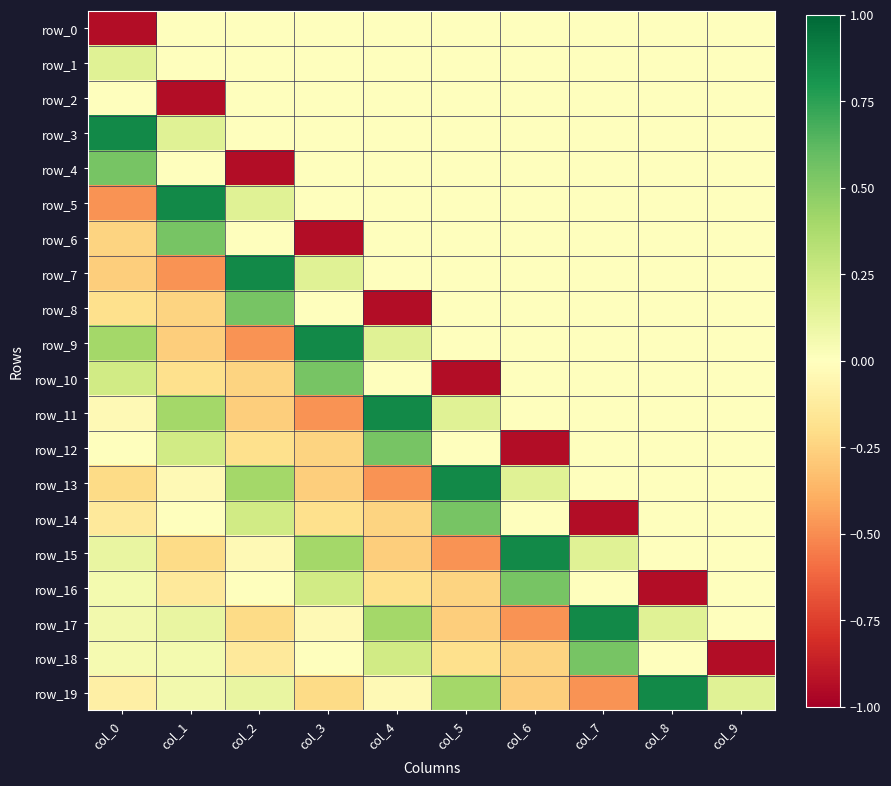

Reading left to right, transcribe all the data shown in this chart.

row_0: col_0=-0.9	col_1=0.0	col_2=0.0	col_3=0.0	col_4=0.0	col_5=0.0	col_6=0.0	col_7=0.0	col_8=0.0	col_9=0.0
row_1: col_0=0.2	col_1=0.0	col_2=0.0	col_3=0.0	col_4=0.0	col_5=0.0	col_6=0.0	col_7=0.0	col_8=0.0	col_9=0.0
row_2: col_0=-0.0	col_1=-0.9	col_2=0.0	col_3=0.0	col_4=0.0	col_5=0.0	col_6=0.0	col_7=0.0	col_8=0.0	col_9=0.0
row_3: col_0=0.9	col_1=0.2	col_2=0.0	col_3=0.0	col_4=0.0	col_5=0.0	col_6=0.0	col_7=0.0	col_8=0.0	col_9=0.0
row_4: col_0=0.5	col_1=-0.0	col_2=-0.9	col_3=0.0	col_4=0.0	col_5=0.0	col_6=0.0	col_7=0.0	col_8=0.0	col_9=0.0
row_5: col_0=-0.5	col_1=0.9	col_2=0.2	col_3=0.0	col_4=0.0	col_5=0.0	col_6=0.0	col_7=0.0	col_8=0.0	col_9=0.0
row_6: col_0=-0.2	col_1=0.5	col_2=-0.0	col_3=-0.9	col_4=0.0	col_5=0.0	col_6=0.0	col_7=0.0	col_8=0.0	col_9=0.0
row_7: col_0=-0.3	col_1=-0.5	col_2=0.9	col_3=0.2	col_4=0.0	col_5=0.0	col_6=0.0	col_7=0.0	col_8=0.0	col_9=0.0
row_8: col_0=-0.2	col_1=-0.2	col_2=0.5	col_3=-0.0	col_4=-0.9	col_5=0.0	col_6=0.0	col_7=0.0	col_8=0.0	col_9=0.0
row_9: col_0=0.4	col_1=-0.3	col_2=-0.5	col_3=0.9	col_4=0.2	col_5=0.0	col_6=0.0	col_7=0.0	col_8=0.0	col_9=0.0
row_10: col_0=0.2	col_1=-0.2	col_2=-0.2	col_3=0.5	col_4=-0.0	col_5=-0.9	col_6=0.0	col_7=0.0	col_8=0.0	col_9=0.0
row_11: col_0=-0.0	col_1=0.4	col_2=-0.3	col_3=-0.5	col_4=0.9	col_5=0.2	col_6=0.0	col_7=0.0	col_8=0.0	col_9=0.0
row_12: col_0=0.0	col_1=0.2	col_2=-0.2	col_3=-0.2	col_4=0.5	col_5=-0.0	col_6=-0.9	col_7=0.0	col_8=0.0	col_9=0.0
row_13: col_0=-0.2	col_1=-0.0	col_2=0.4	col_3=-0.3	col_4=-0.5	col_5=0.9	col_6=0.2	col_7=0.0	col_8=0.0	col_9=0.0
row_14: col_0=-0.1	col_1=0.0	col_2=0.2	col_3=-0.2	col_4=-0.2	col_5=0.5	col_6=-0.0	col_7=-0.9	col_8=0.0	col_9=0.0
row_15: col_0=0.1	col_1=-0.2	col_2=-0.0	col_3=0.4	col_4=-0.3	col_5=-0.5	col_6=0.9	col_7=0.2	col_8=0.0	col_9=0.0
row_16: col_0=0.1	col_1=-0.1	col_2=0.0	col_3=0.2	col_4=-0.2	col_5=-0.2	col_6=0.5	col_7=-0.0	col_8=-0.9	col_9=0.0
row_17: col_0=0.1	col_1=0.1	col_2=-0.2	col_3=-0.0	col_4=0.4	col_5=-0.3	col_6=-0.5	col_7=0.9	col_8=0.2	col_9=0.0
row_18: col_0=0.0	col_1=0.1	col_2=-0.1	col_3=0.0	col_4=0.2	col_5=-0.2	col_6=-0.2	col_7=0.5	col_8=-0.0	col_9=-0.9
row_19: col_0=-0.1	col_1=0.1	col_2=0.1	col_3=-0.2	col_4=-0.0	col_5=0.4	col_6=-0.3	col_7=-0.5	col_8=0.9	col_9=0.2